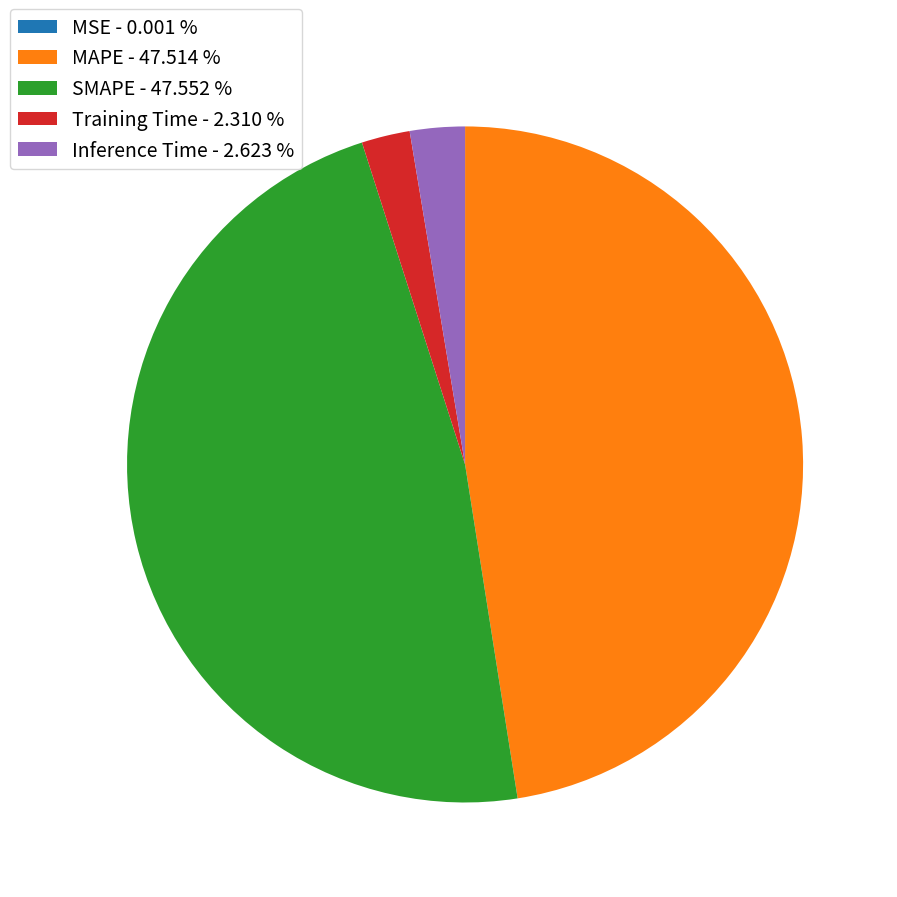

Between MAPE - 47.514 % and Inference Time - 2.623 %, which is larger?

MAPE - 47.514 %